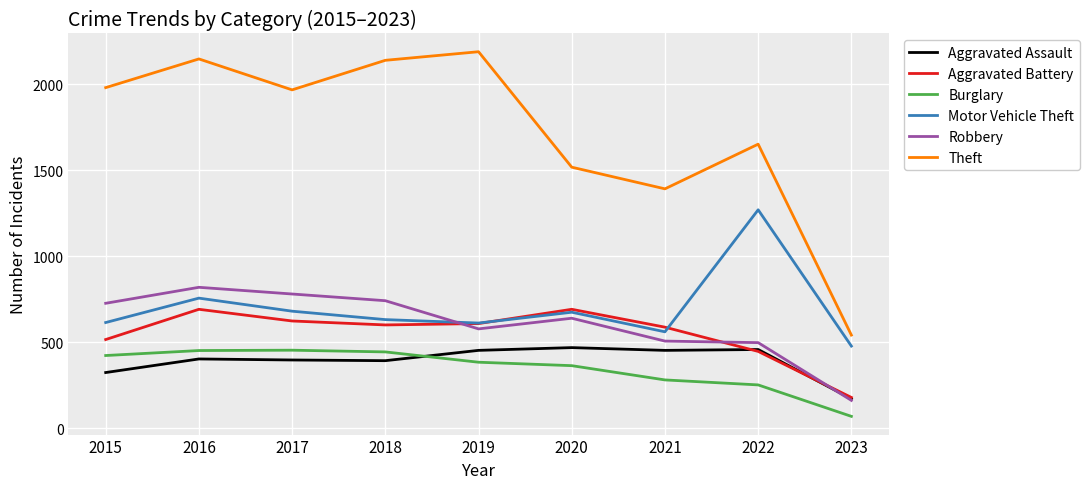

At which label does Burglary reach its minimum?

2023